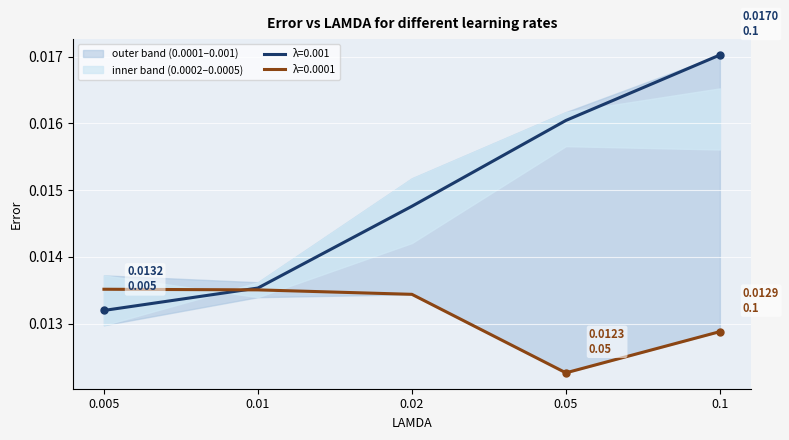

Is the value of 0.001 at 0.005 greater than the value of 0.0001 at 0.02?

No